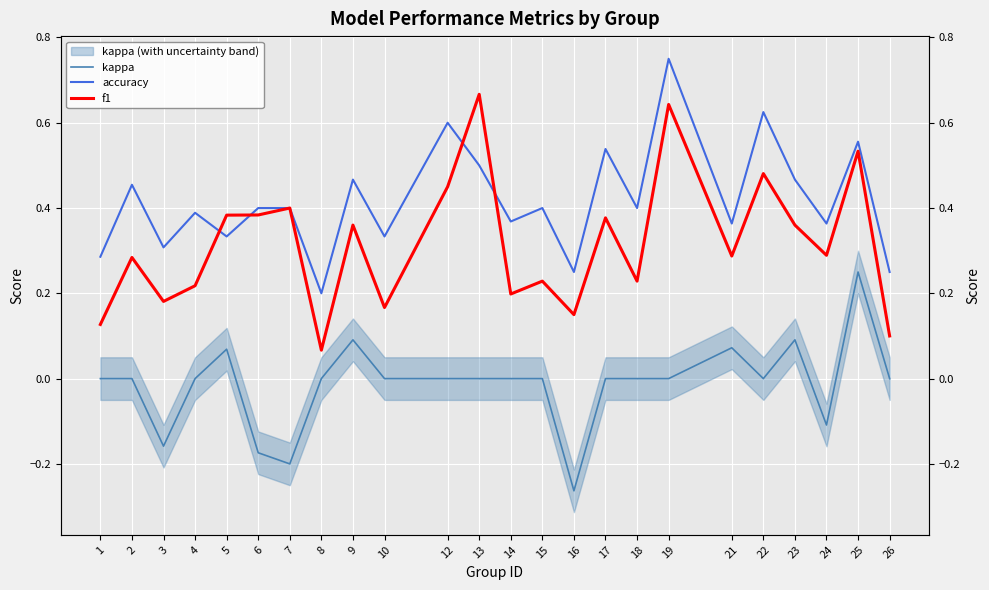

At which category does f1 reach its first local peak?

2